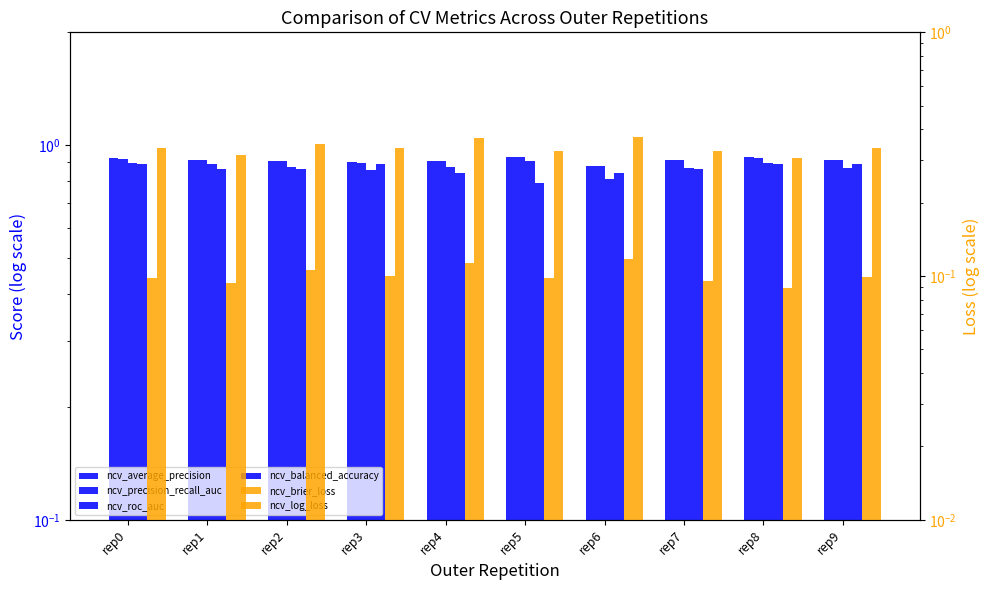

What is the spread (max minus min) of values at rep0?

0.8